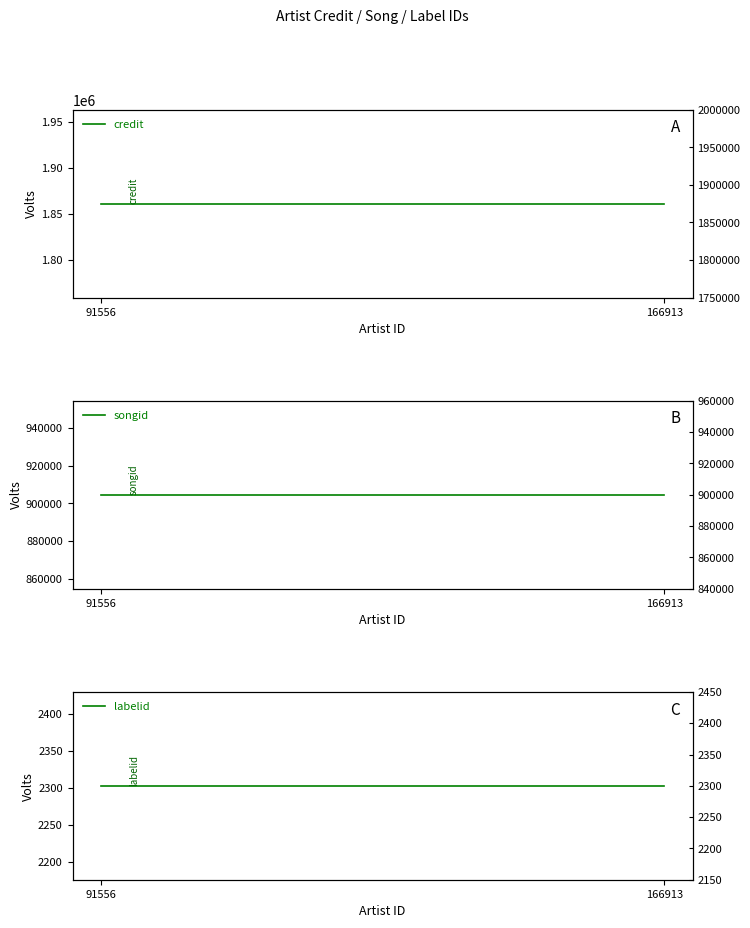

What are all the series names shown in the legend?

credit, songid, labelid